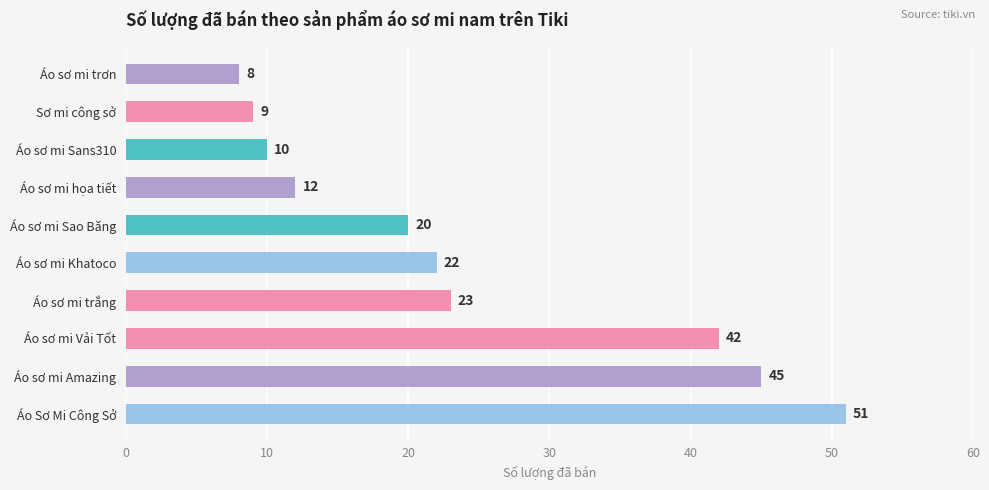

Reading bottom to top, list all the values displayed in this chart.

Áo Sơ Mi Công Sở=51	Áo sơ mi Amazing=45	Áo sơ mi Vải Tốt=42	Áo sơ mi trắng=23	Áo sơ mi Khatoco=22	Áo sơ mi Sao Băng=20	Áo sơ mi họa tiết=12	Áo sơ mi Sans310=10	Sơ mi công sở=9	Áo sơ mi trơn=8